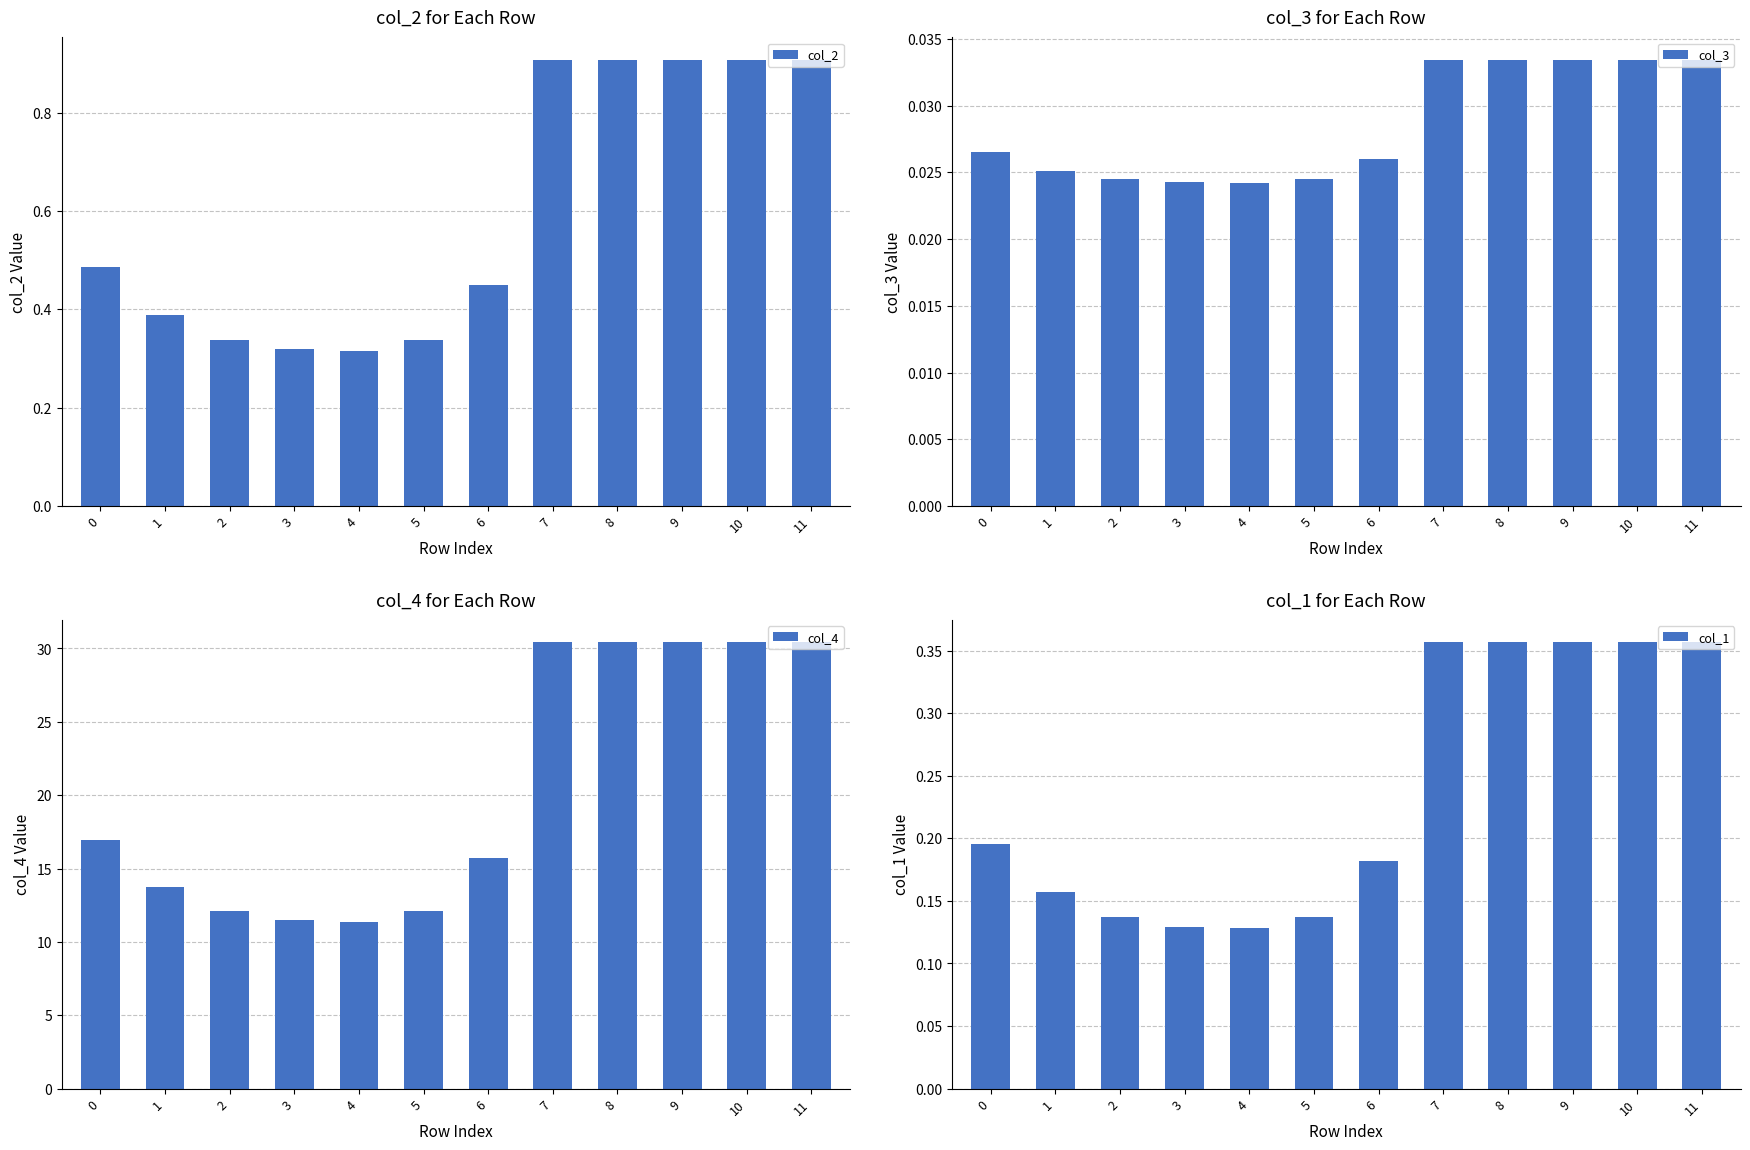

Is it true that col_1 equals 0.1 at 0?

False